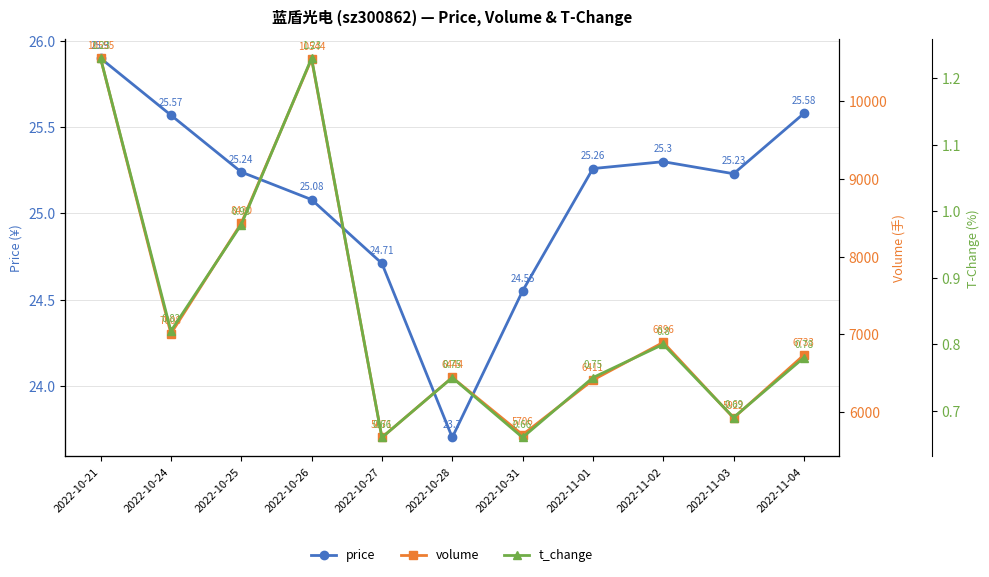

Count the number of categories in the chart.

11